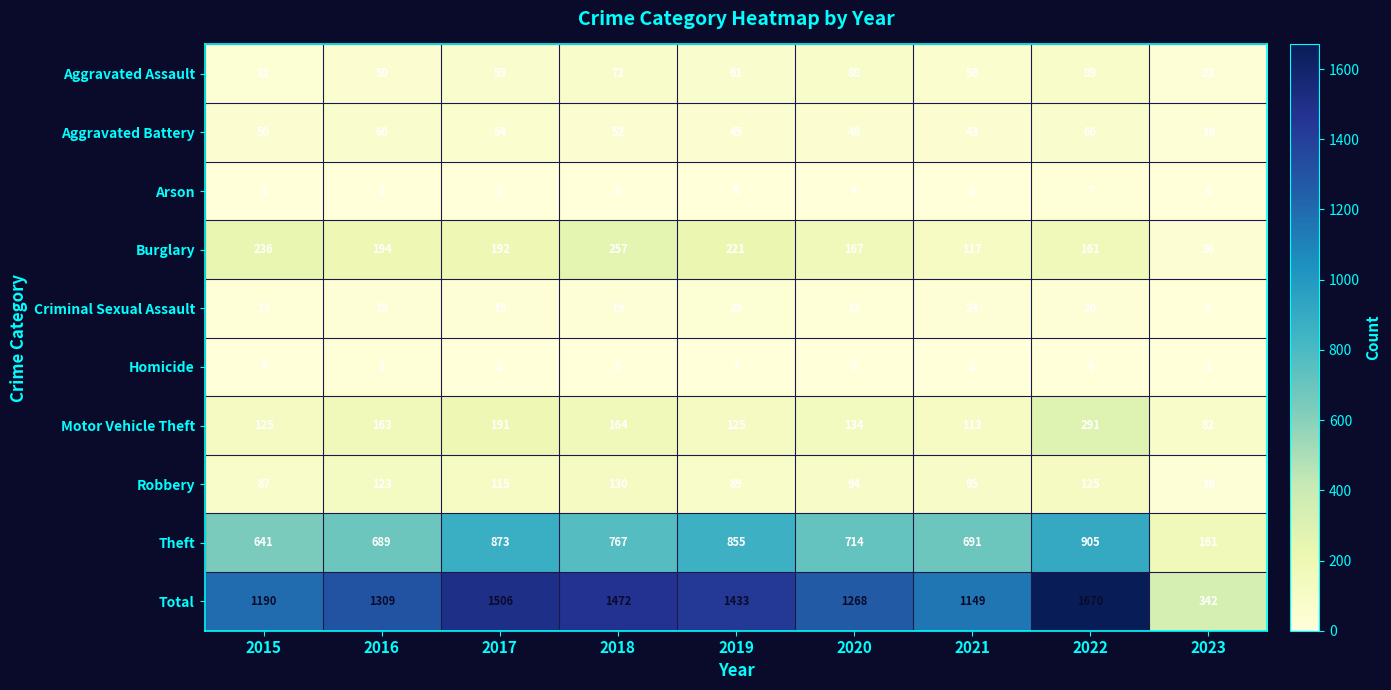

How many series are shown in this chart?

10